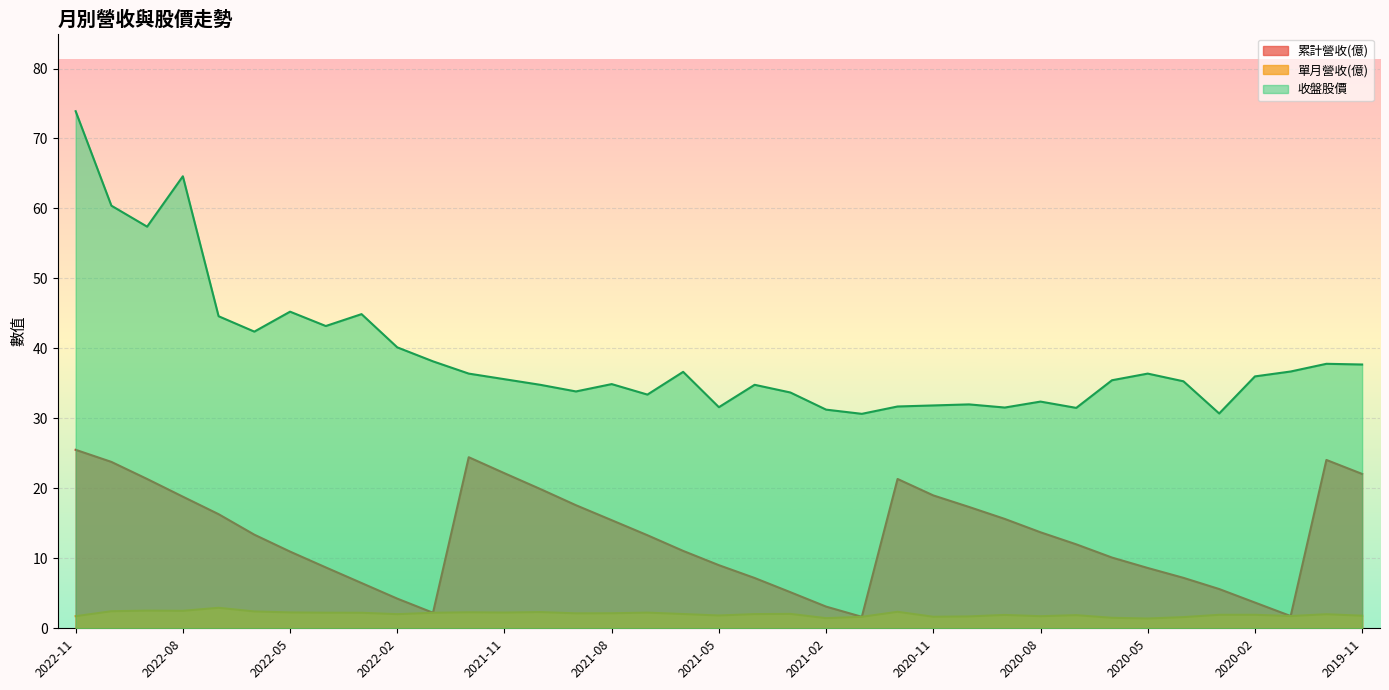

What are all the series names shown in the legend?

累計營收(億), 單月營收(億), 收盤股價